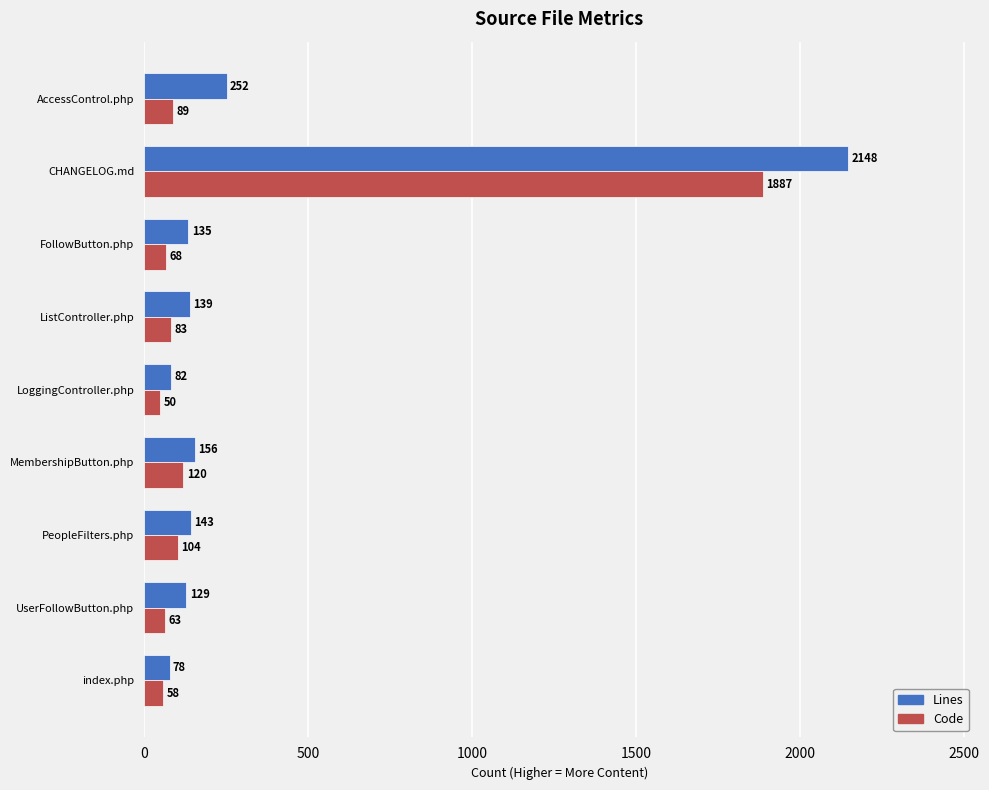

At which category is the sum across all series the highest?

CHANGELOG.md